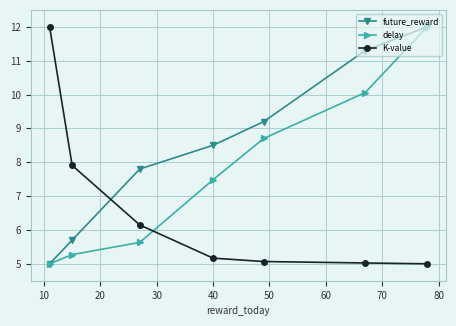

True or false: delay and future_reward intersect in this chart.

False